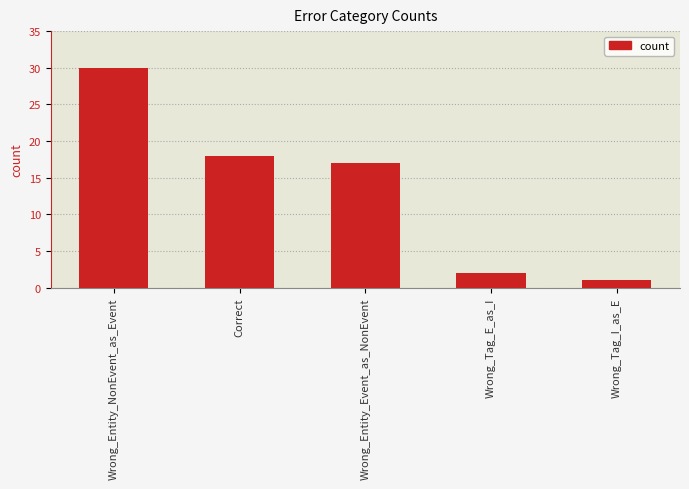

List the labels in order of value, largest first.

Wrong_Entity_NonEvent_as_Event, Correct, Wrong_Entity_Event_as_NonEvent, Wrong_Tag_E_as_I, Wrong_Tag_I_as_E